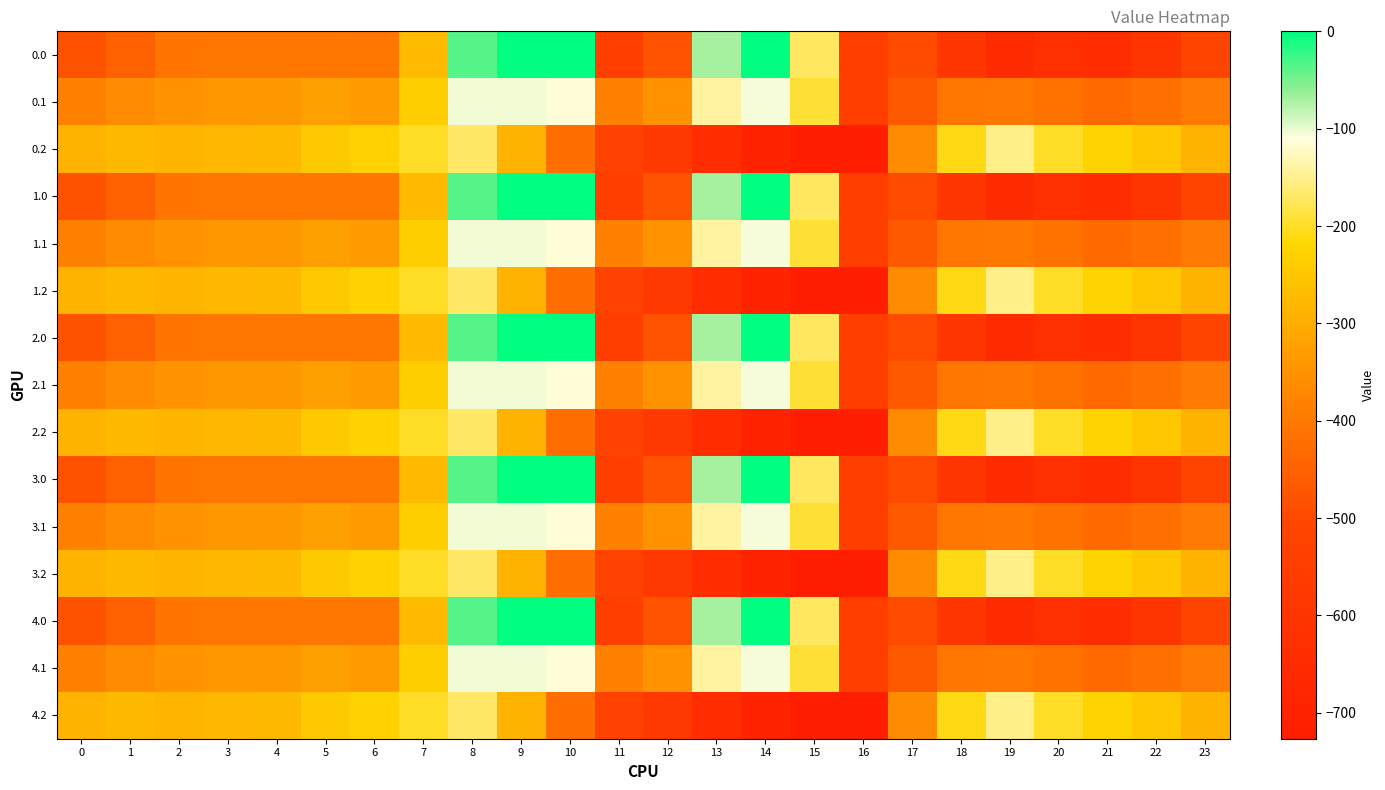

Rank the series at 19 from lowest to highest value.

0.0, 1.0, 2.0, 3.0, 4.0, 0.1, 1.1, 2.1, 3.1, 4.1, 0.2, 1.2, 2.2, 3.2, 4.2